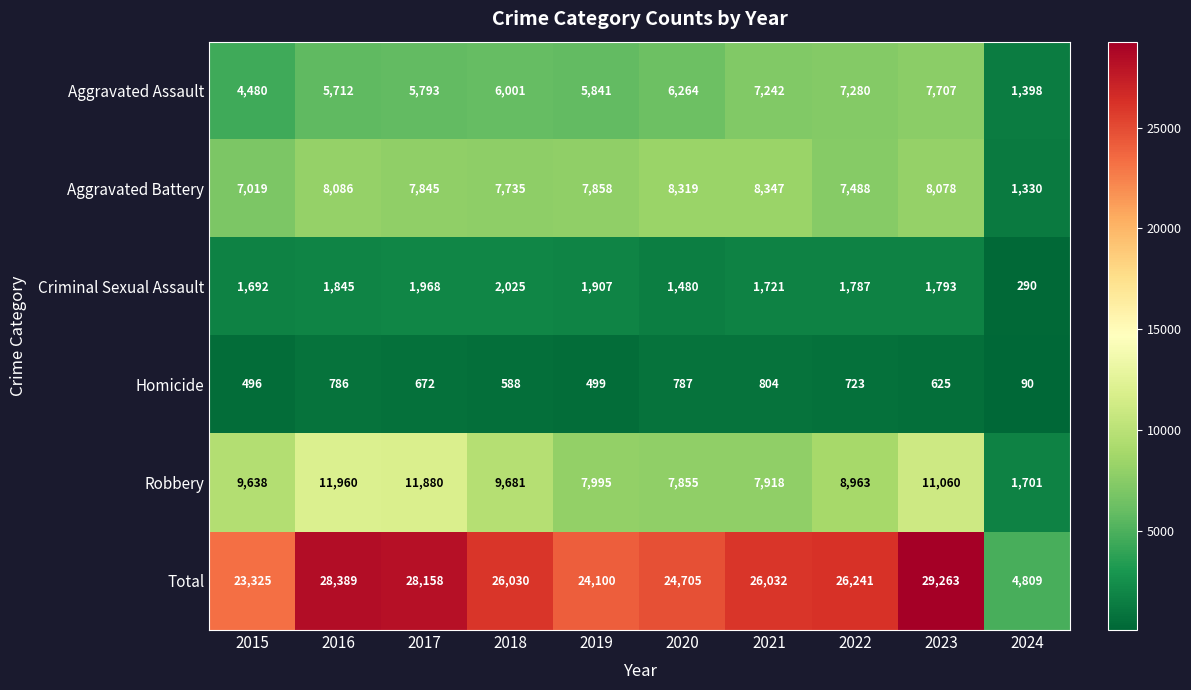

Which series has the widest spread of values?

Total